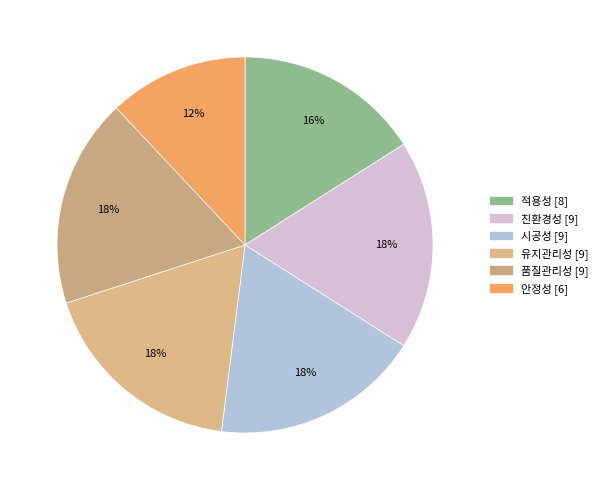

To the nearest percent, what is the average slice percentage?

17%